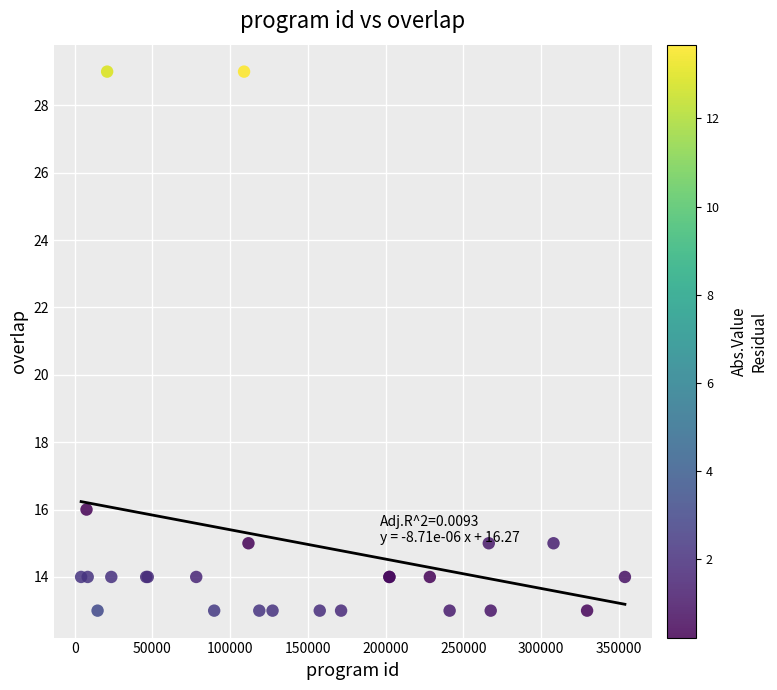

What Y value in the scatter plot is closest to 21?

16